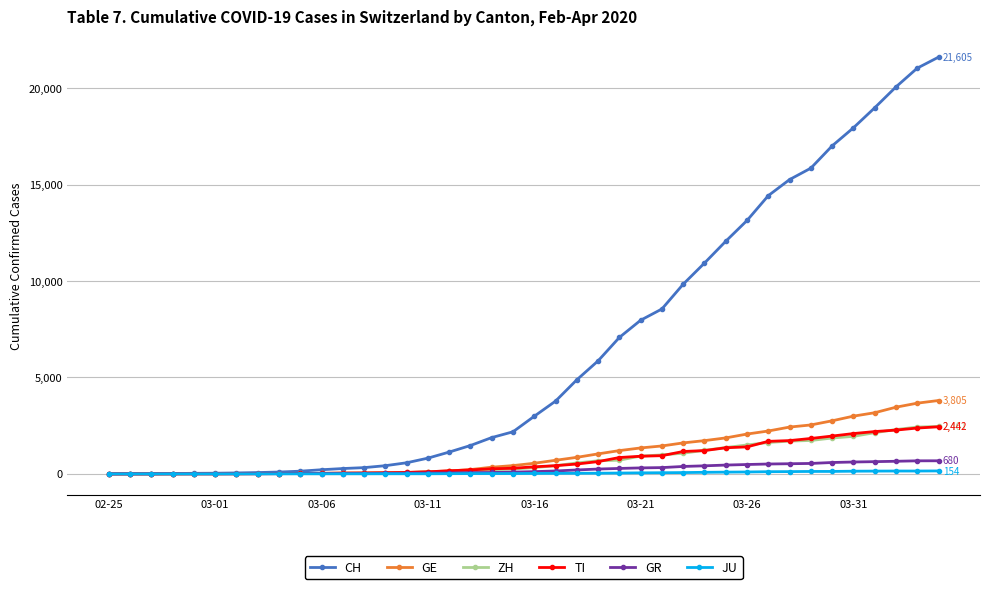

Which series has the widest spread of values?

CH